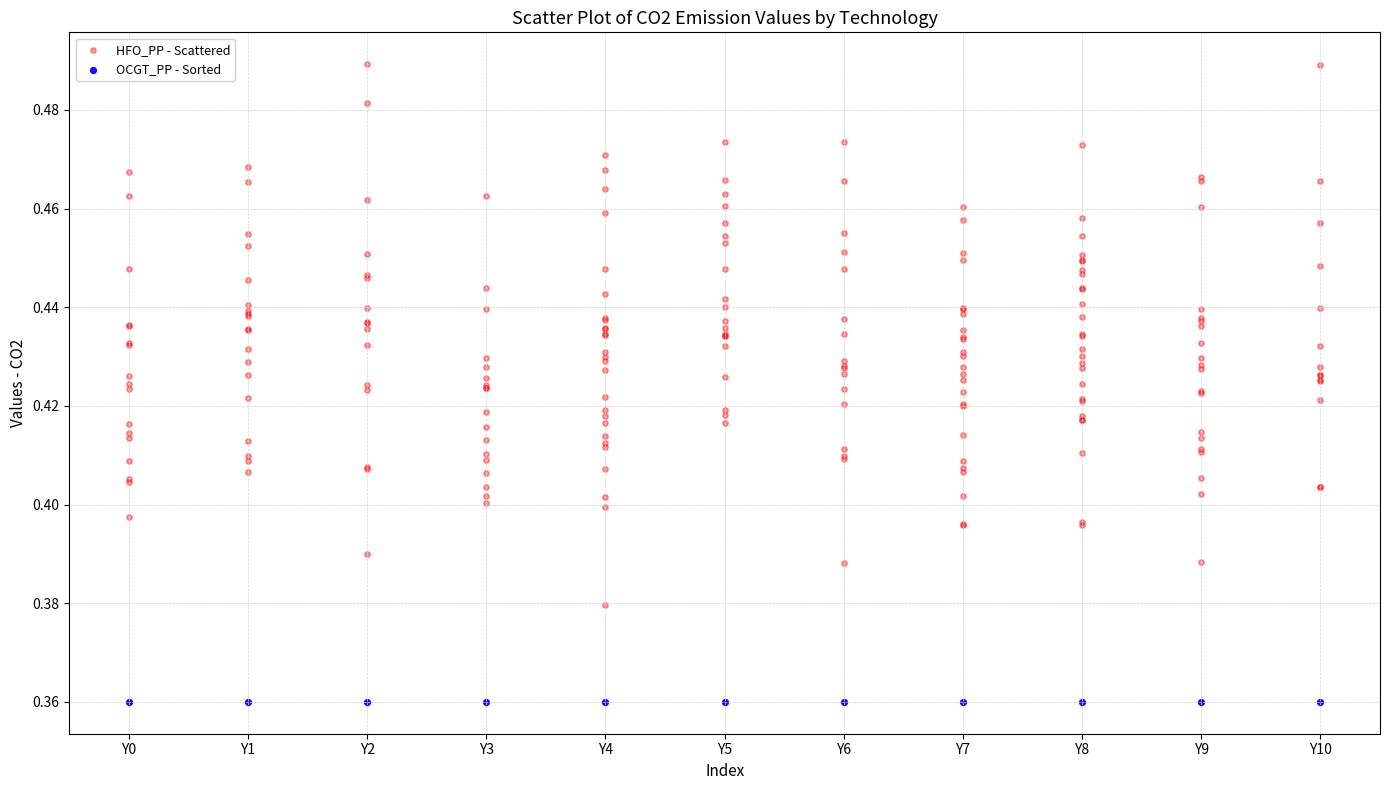

Which series contains the highest Y value?

HFO_PP - Scattered